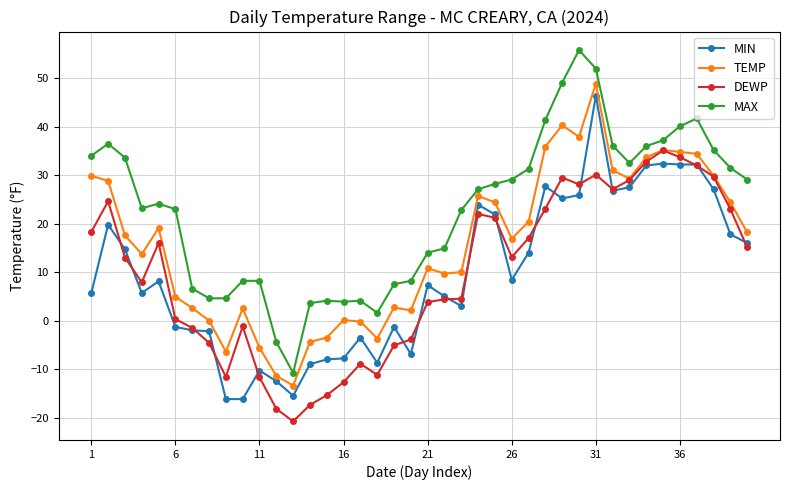

Which series has the largest total across all categories?

MAX